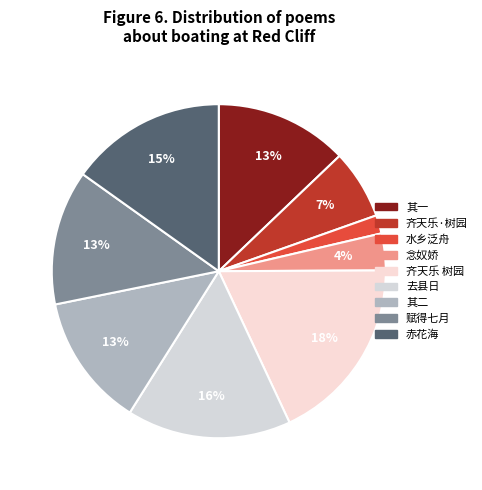

To the nearest percent, what is the difference between the largest and smallest slice percentages?

16%